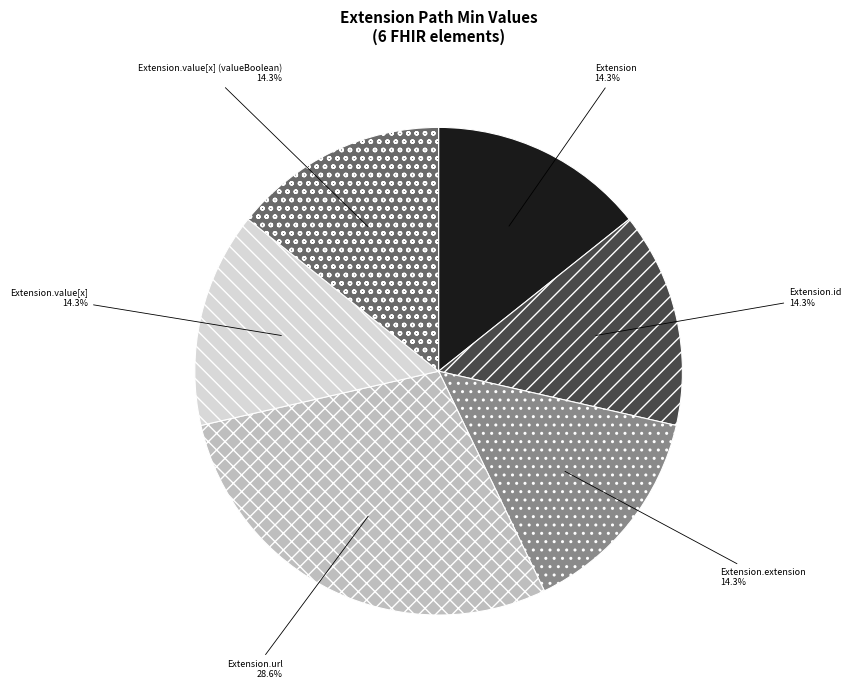

What is the largest slice in the pie chart?

Extension.url